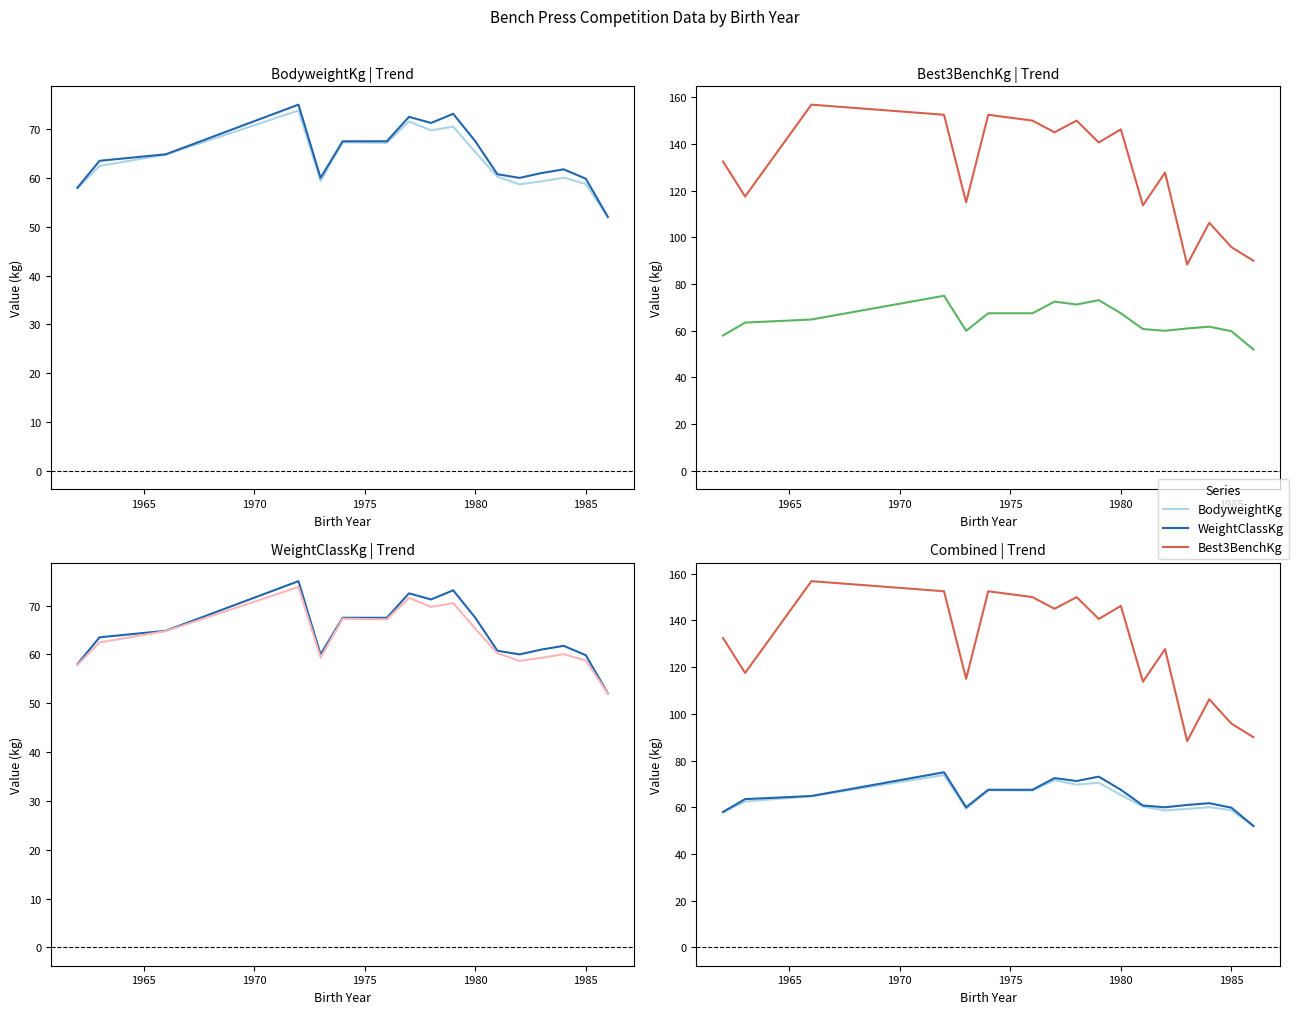

True or false: Best3BenchKg has more than 1 points higher than both neighbors.

True